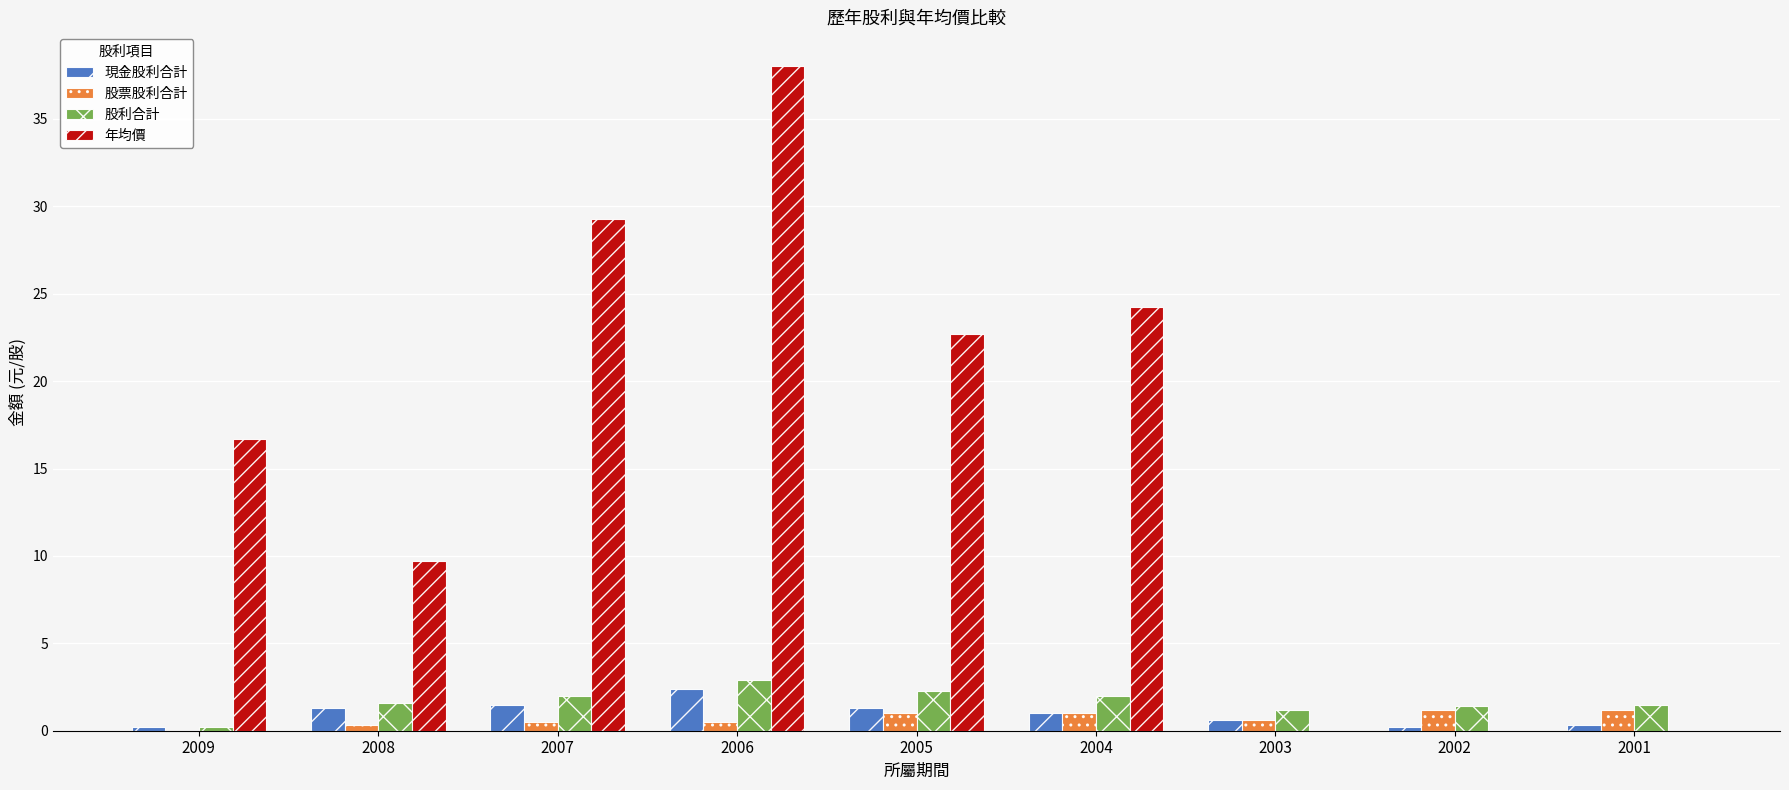

The 現金股利合計 series shows 4.1 at 2006. True or false?

False